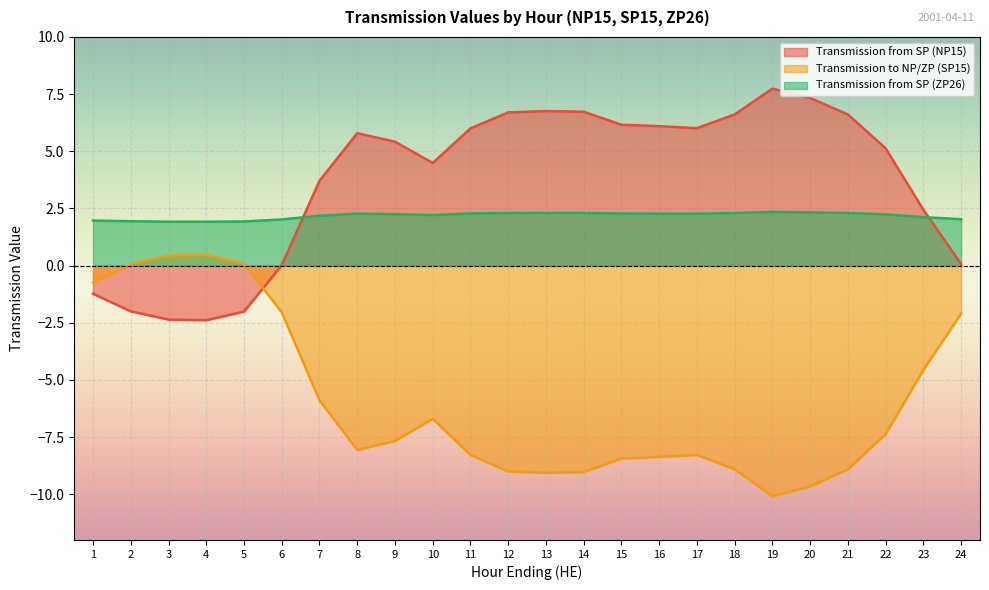

At which category does Transmission to NP/ZP (SP15) reach its first local peak?

4